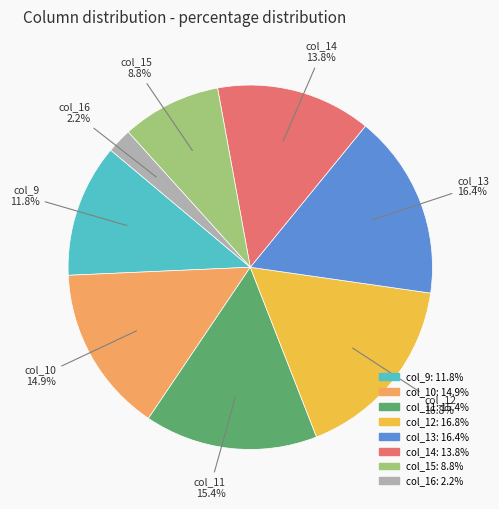

Is there a majority slice in this chart?

No